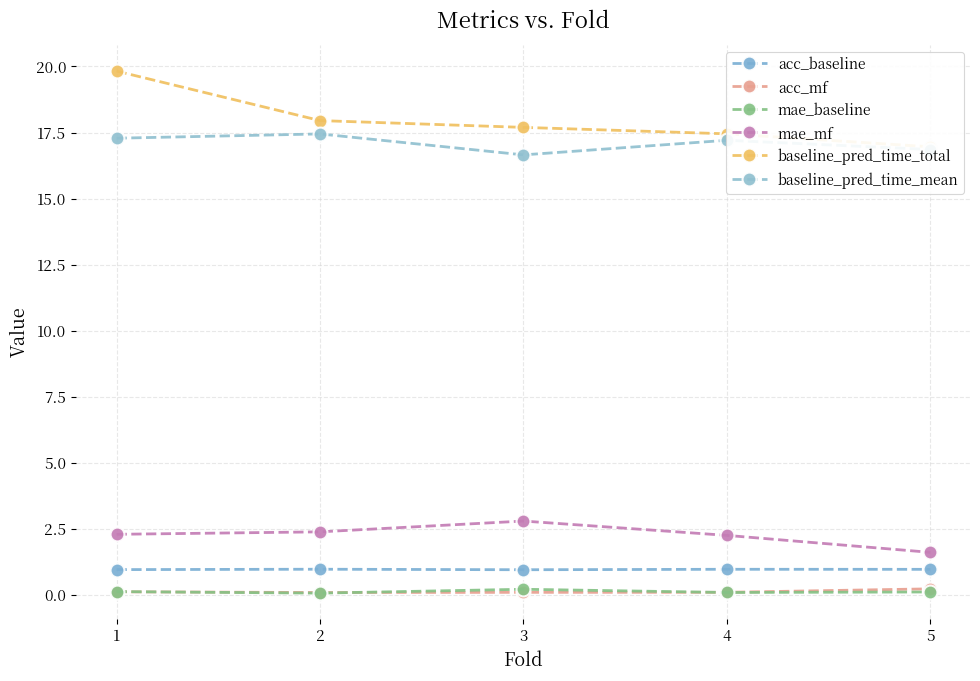

What are all the series names shown in the legend?

acc_baseline, acc_mf, mae_baseline, mae_mf, baseline_pred_time_total, baseline_pred_time_mean